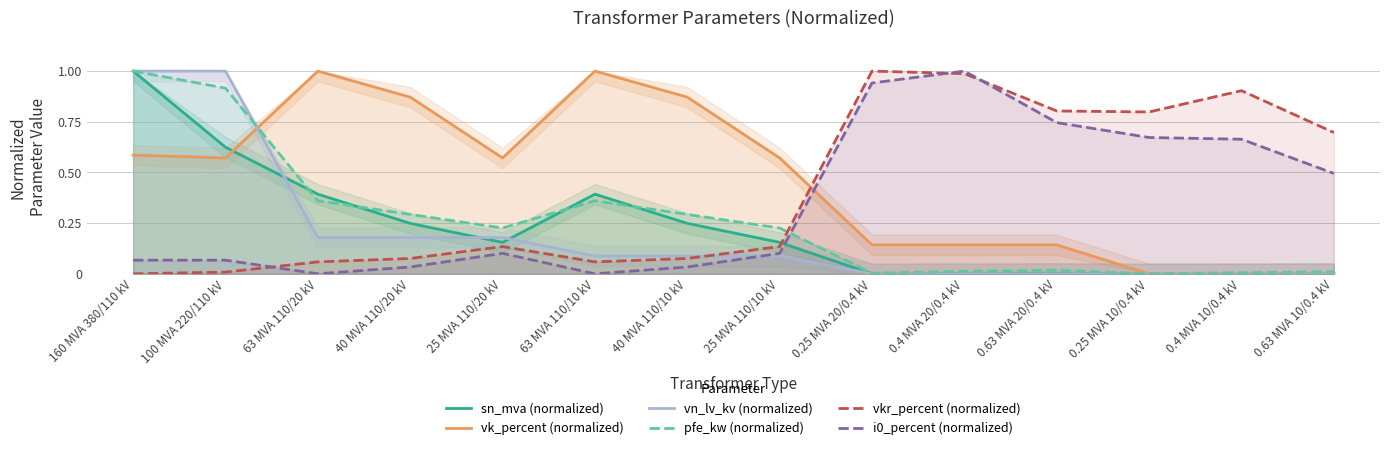

Reading right to left, transcribe all the data shown in this chart.

sn_mva (normalized): 0.63 MVA 10/0.4 kV=0.0	0.4 MVA 10/0.4 kV=0.0	0.25 MVA 10/0.4 kV=0.0	0.63 MVA 20/0.4 kV=0.0	0.4 MVA 20/0.4 kV=0.0	0.25 MVA 20/0.4 kV=0.0	25 MVA 110/10 kV=0.2	40 MVA 110/10 kV=0.2	63 MVA 110/10 kV=0.4	25 MVA 110/20 kV=0.2	40 MVA 110/20 kV=0.2	63 MVA 110/20 kV=0.4	100 MVA 220/110 kV=0.6	160 MVA 380/110 kV=1.0
vk_percent (normalized): 0.63 MVA 10/0.4 kV=0.0	0.4 MVA 10/0.4 kV=0.0	0.25 MVA 10/0.4 kV=0.0	0.63 MVA 20/0.4 kV=0.1	0.4 MVA 20/0.4 kV=0.1	0.25 MVA 20/0.4 kV=0.1	25 MVA 110/10 kV=0.6	40 MVA 110/10 kV=0.9	63 MVA 110/10 kV=1.0	25 MVA 110/20 kV=0.6	40 MVA 110/20 kV=0.9	63 MVA 110/20 kV=1.0	100 MVA 220/110 kV=0.6	160 MVA 380/110 kV=0.6
vn_lv_kv (normalized): 0.63 MVA 10/0.4 kV=0.0	0.4 MVA 10/0.4 kV=0.0	0.25 MVA 10/0.4 kV=0.0	0.63 MVA 20/0.4 kV=0.0	0.4 MVA 20/0.4 kV=0.0	0.25 MVA 20/0.4 kV=0.0	25 MVA 110/10 kV=0.1	40 MVA 110/10 kV=0.1	63 MVA 110/10 kV=0.1	25 MVA 110/20 kV=0.2	40 MVA 110/20 kV=0.2	63 MVA 110/20 kV=0.2	100 MVA 220/110 kV=1.0	160 MVA 380/110 kV=1.0
pfe_kw (normalized): 0.63 MVA 10/0.4 kV=0.0	0.4 MVA 10/0.4 kV=0.0	0.25 MVA 10/0.4 kV=0.0	0.63 MVA 20/0.4 kV=0.0	0.4 MVA 20/0.4 kV=0.0	0.25 MVA 20/0.4 kV=0.0	25 MVA 110/10 kV=0.2	40 MVA 110/10 kV=0.3	63 MVA 110/10 kV=0.4	25 MVA 110/20 kV=0.2	40 MVA 110/20 kV=0.3	63 MVA 110/20 kV=0.4	100 MVA 220/110 kV=0.9	160 MVA 380/110 kV=1.0
vkr_percent (normalized): 0.63 MVA 10/0.4 kV=0.7	0.4 MVA 10/0.4 kV=0.9	0.25 MVA 10/0.4 kV=0.8	0.63 MVA 20/0.4 kV=0.8	0.4 MVA 20/0.4 kV=1.0	0.25 MVA 20/0.4 kV=1.0	25 MVA 110/10 kV=0.1	40 MVA 110/10 kV=0.1	63 MVA 110/10 kV=0.1	25 MVA 110/20 kV=0.1	40 MVA 110/20 kV=0.1	63 MVA 110/20 kV=0.1	100 MVA 220/110 kV=0.0	160 MVA 380/110 kV=0.0
i0_percent (normalized): 0.63 MVA 10/0.4 kV=0.5	0.4 MVA 10/0.4 kV=0.7	0.25 MVA 10/0.4 kV=0.7	0.63 MVA 20/0.4 kV=0.7	0.4 MVA 20/0.4 kV=1.0	0.25 MVA 20/0.4 kV=0.9	25 MVA 110/10 kV=0.1	40 MVA 110/10 kV=0.0	63 MVA 110/10 kV=0.0	25 MVA 110/20 kV=0.1	40 MVA 110/20 kV=0.0	63 MVA 110/20 kV=0.0	100 MVA 220/110 kV=0.1	160 MVA 380/110 kV=0.1